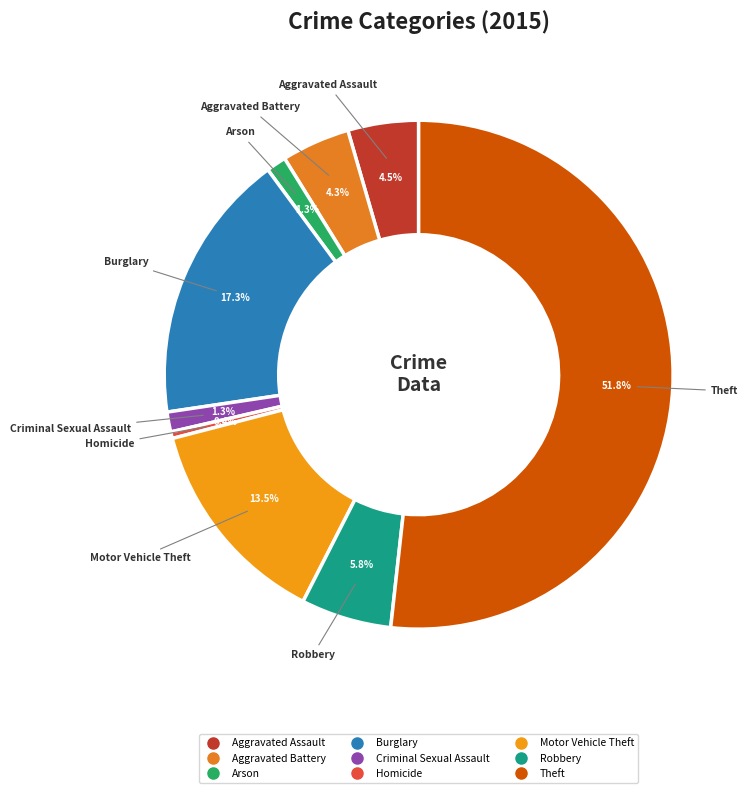

Does Aggravated Assault represent more than half of the total?

No